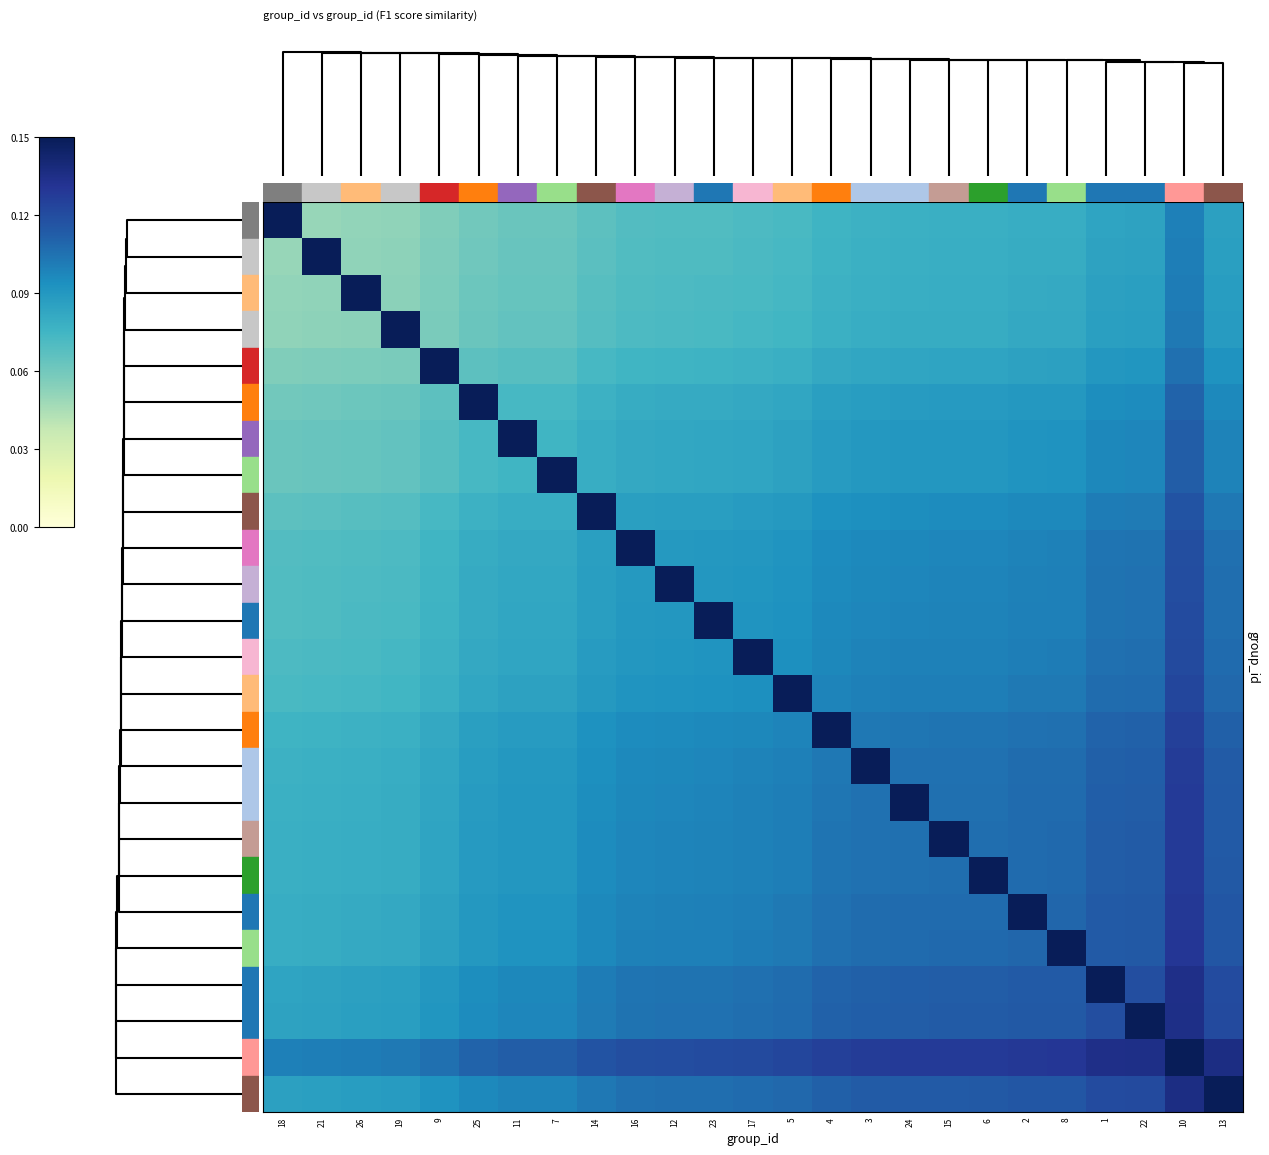

How many series are shown in this chart?

25